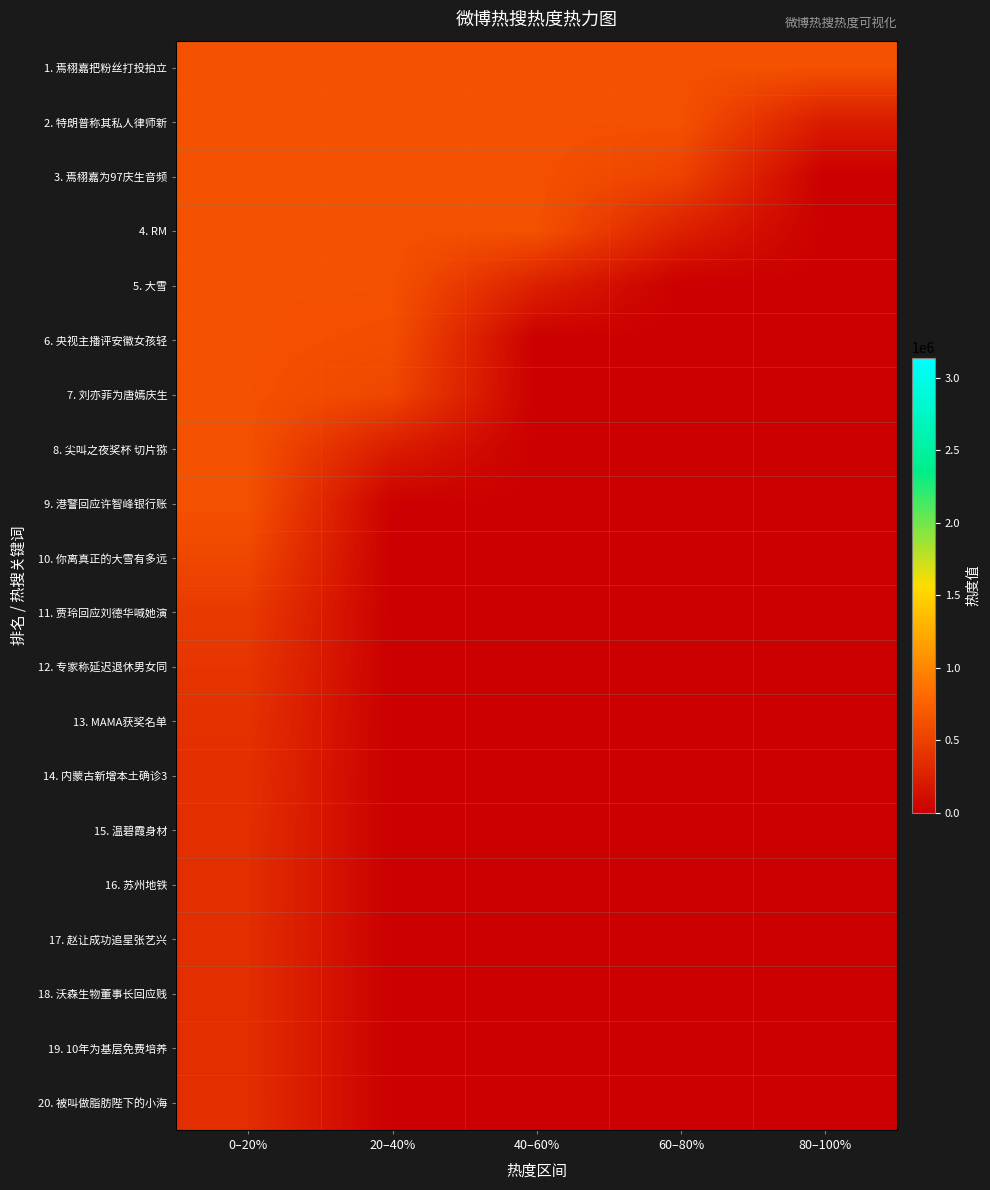

Reading left to right, list all the values displayed in this chart.

1. 焉栩嘉把粉丝打投拍立: 0–20%=628072.8	20–40%=628072.8	40–60%=628072.8	60–80%=628072.8	80–100%=628072.8
2. 特朗普称其私人律师新: 0–20%=628072.8	20–40%=628072.8	40–60%=628072.8	60–80%=628072.8	80–100%=217707.8
3. 焉栩嘉为97庆生音频: 0–20%=628072.8	20–40%=628072.8	40–60%=628072.8	60–80%=514286.6	80–100%=0.0
4. RM: 0–20%=628072.8	20–40%=628072.8	40–60%=628072.8	60–80%=253178.6	80–100%=0.0
5. 大雪: 0–20%=628072.8	20–40%=628072.8	40–60%=254630.4	60–80%=0.0	80–100%=0.0
6. 央视主播评安徽女孩轻: 0–20%=628072.8	20–40%=603226.2	40–60%=0.0	60–80%=0.0	80–100%=0.0
7. 刘亦菲为唐嫣庆生: 0–20%=628072.8	20–40%=543576.2	40–60%=0.0	60–80%=0.0	80–100%=0.0
8. 尖叫之夜奖杯 切片猕: 0–20%=628072.8	20–40%=223292.2	40–60%=0.0	60–80%=0.0	80–100%=0.0
9. 港警回应许智峰银行账: 0–20%=628072.8	20–40%=13301.2	40–60%=0.0	60–80%=0.0	80–100%=0.0
10. 你离真正的大雪有多远: 0–20%=549309.0	20–40%=0.0	40–60%=0.0	60–80%=0.0	80–100%=0.0
11. 贾玲回应刘德华喊她演: 0–20%=452634.0	20–40%=0.0	40–60%=0.0	60–80%=0.0	80–100%=0.0
12. 专家称延迟退休男女同: 0–20%=417187.0	20–40%=0.0	40–60%=0.0	60–80%=0.0	80–100%=0.0
13. MAMA获奖名单: 0–20%=383705.0	20–40%=0.0	40–60%=0.0	60–80%=0.0	80–100%=0.0
14. 内蒙古新增本土确诊3: 0–20%=372174.0	20–40%=0.0	40–60%=0.0	60–80%=0.0	80–100%=0.0
15. 温碧霞身材: 0–20%=364089.0	20–40%=0.0	40–60%=0.0	60–80%=0.0	80–100%=0.0
16. 苏州地铁: 0–20%=364080.0	20–40%=0.0	40–60%=0.0	60–80%=0.0	80–100%=0.0
17. 赵让成功追星张艺兴: 0–20%=362725.0	20–40%=0.0	40–60%=0.0	60–80%=0.0	80–100%=0.0
18. 沃森生物董事长回应贱: 0–20%=361423.0	20–40%=0.0	40–60%=0.0	60–80%=0.0	80–100%=0.0
19. 10年为基层免费培养: 0–20%=361095.0	20–40%=0.0	40–60%=0.0	60–80%=0.0	80–100%=0.0
20. 被叫做脂肪陛下的小海: 0–20%=360035.0	20–40%=0.0	40–60%=0.0	60–80%=0.0	80–100%=0.0